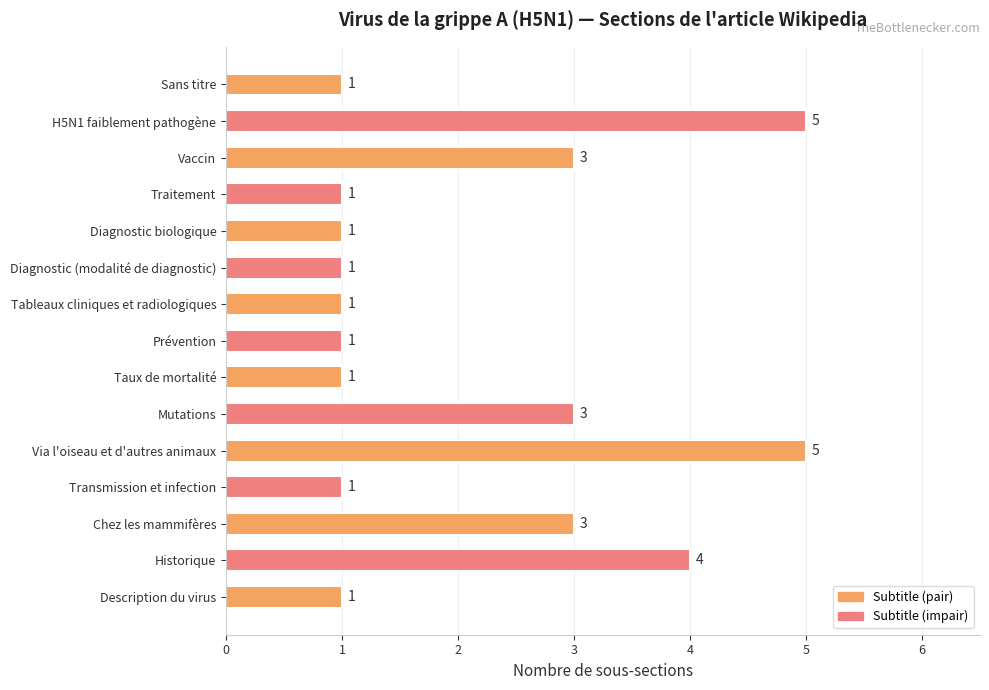

What is the sum of all values?

32